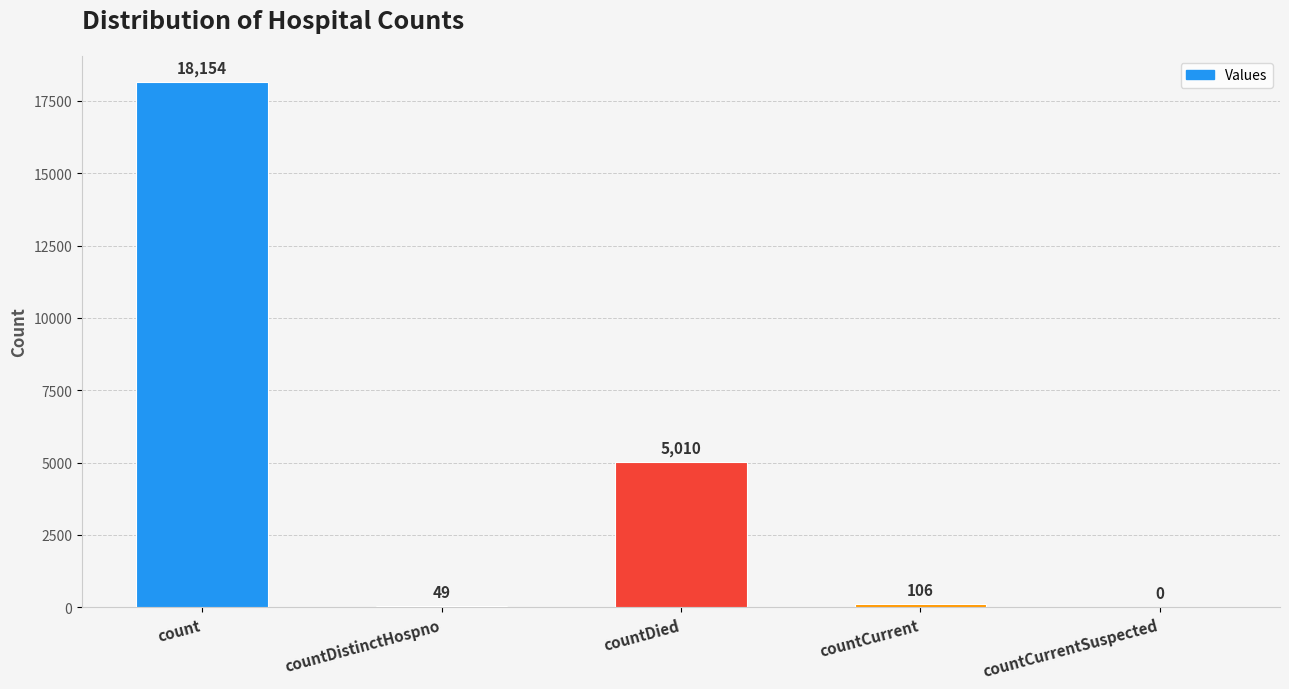

What is the maximum value shown in the chart?

18154